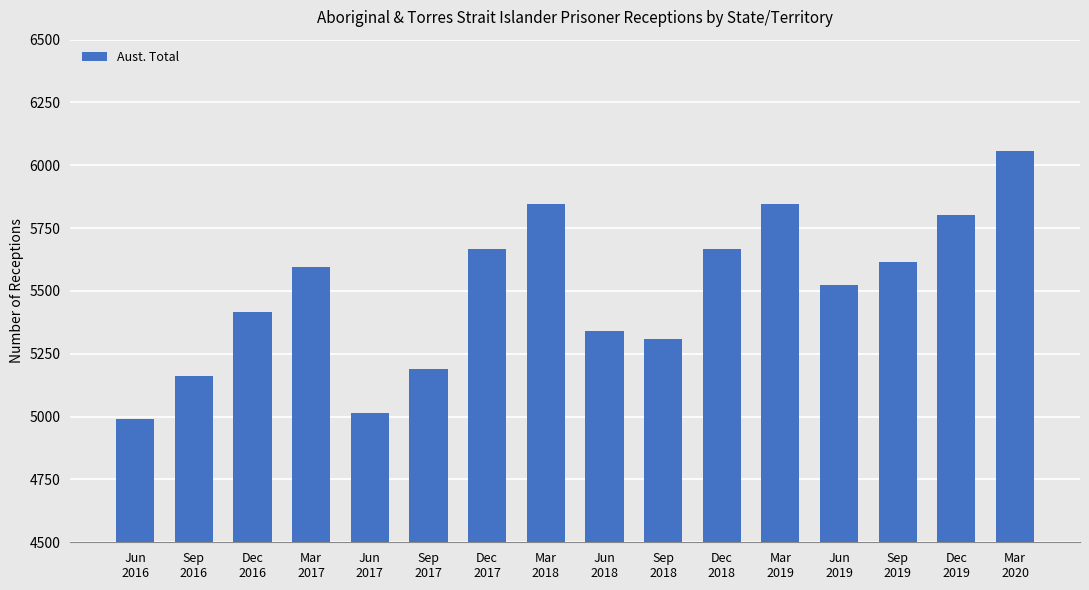

What is the label of the 7th bar from the left?

Dec
2017